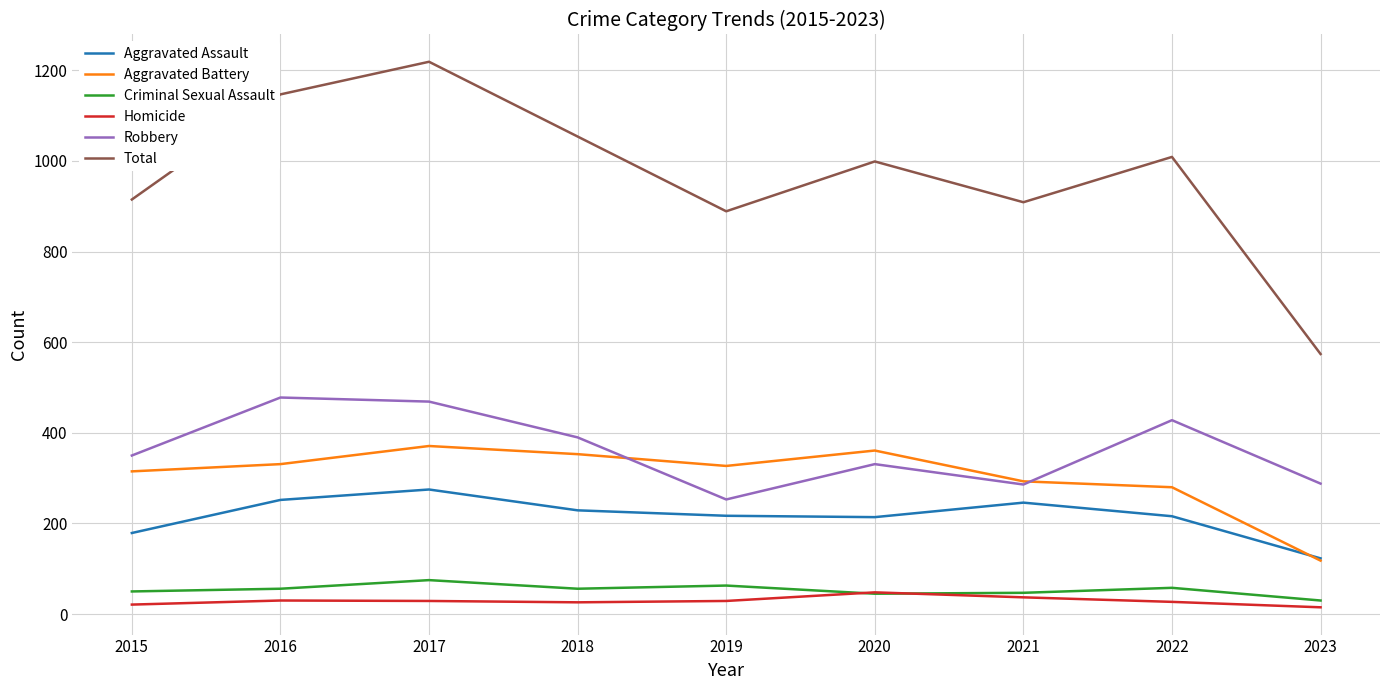

The value of Aggravated Battery at 2017 is 562. True or false?

False